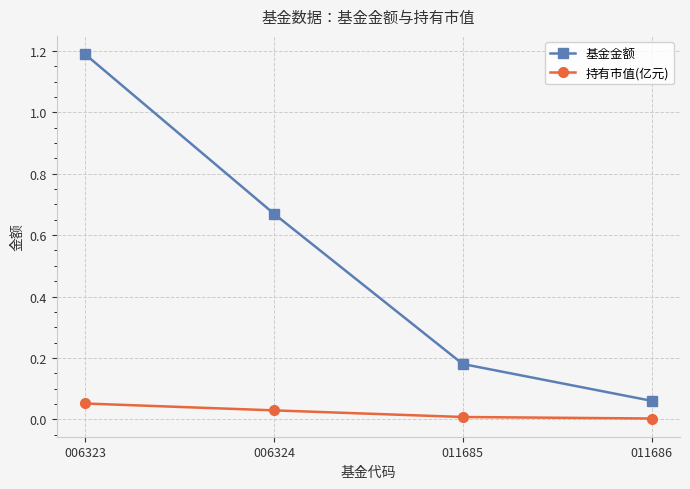

Does the chart display data point markers on the line(s)?

Yes